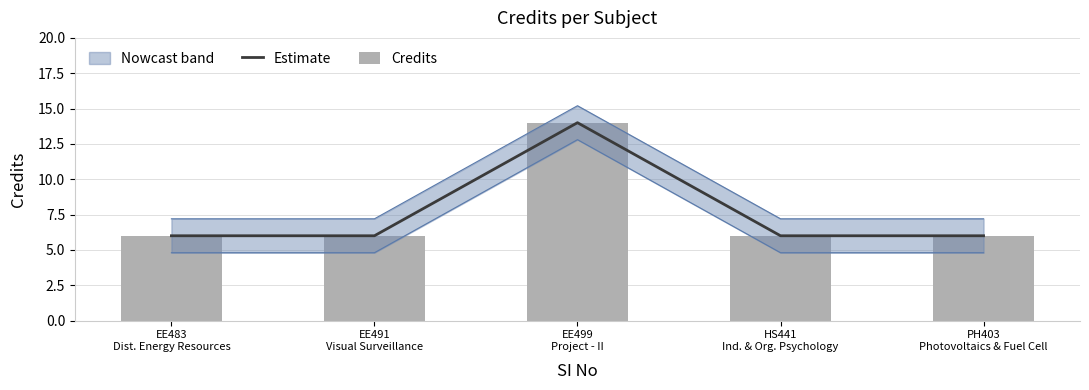

Which label corresponds to the largest value in the chart?

EE499
Project - II